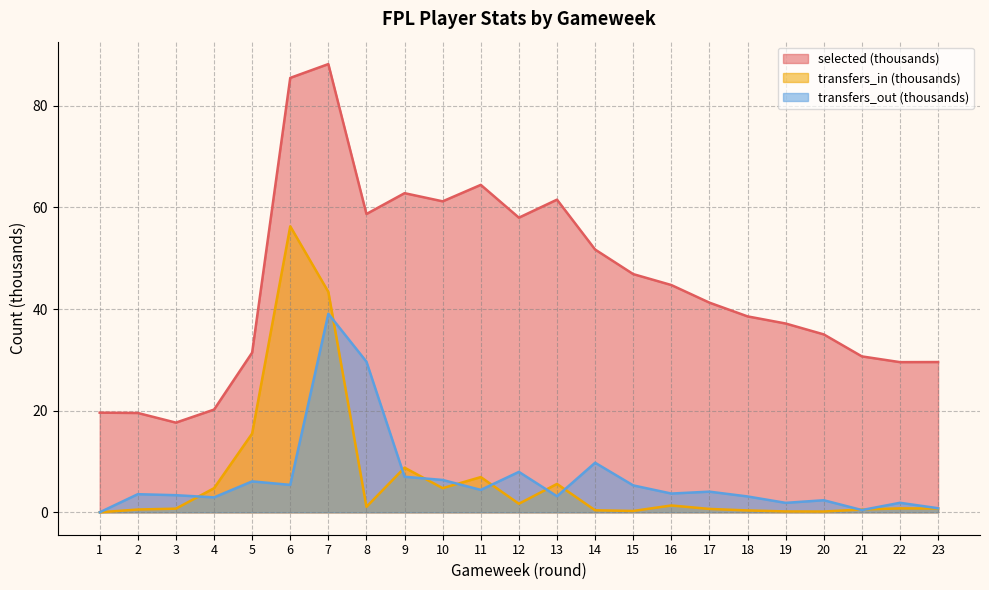

At which category does transfers_in reach its first local valley?

8